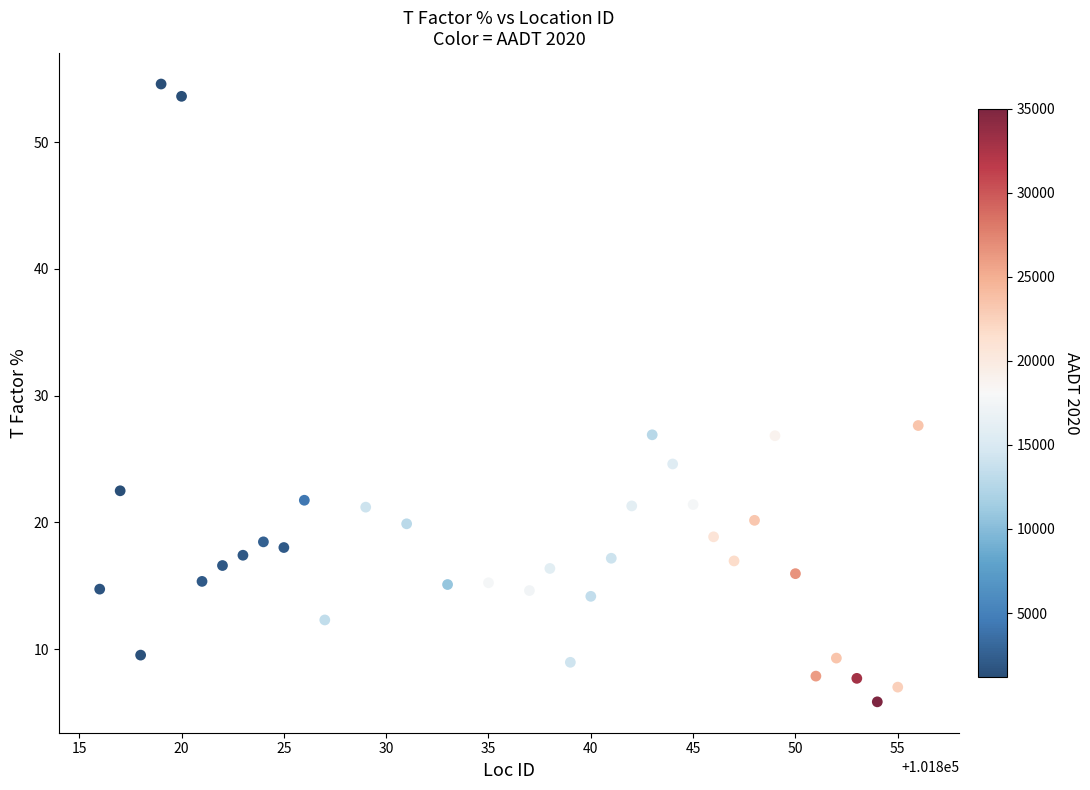

What is the range of X values (max minus min)?

40.0